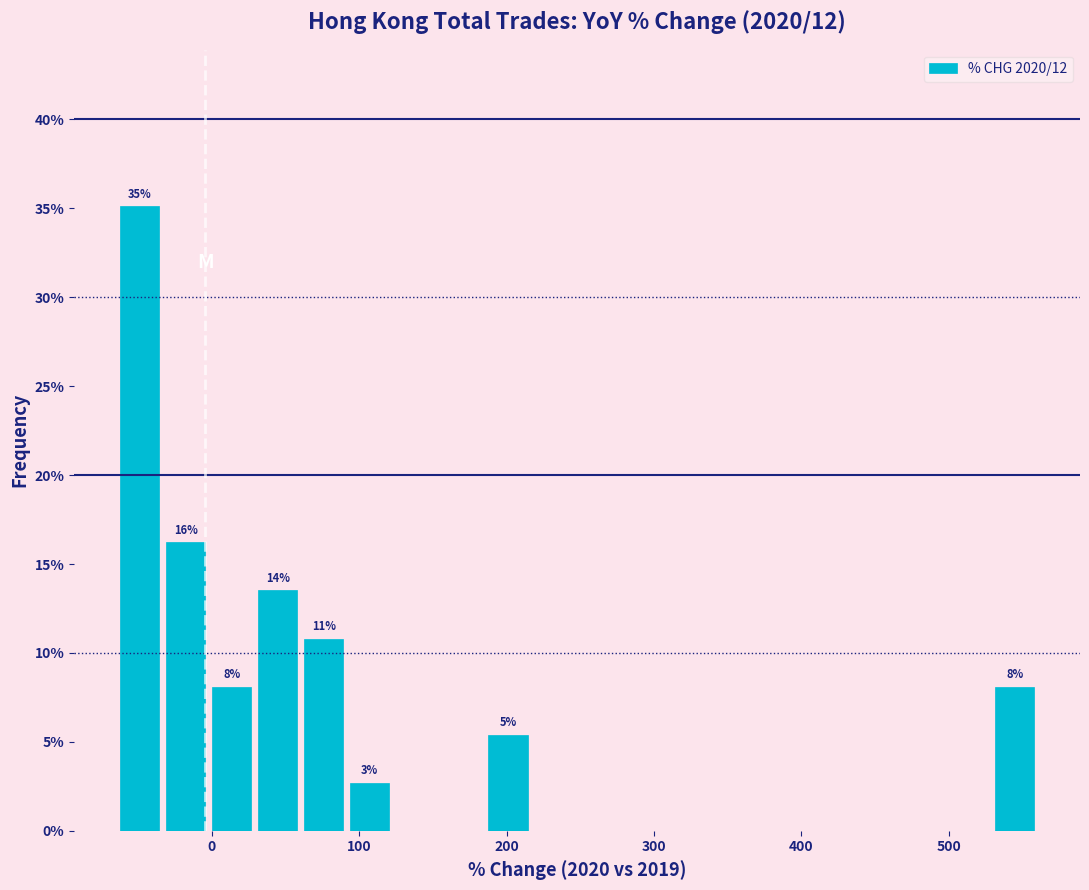

Read against the x-axis, roughly where is the centre of the tallest bar?

-50